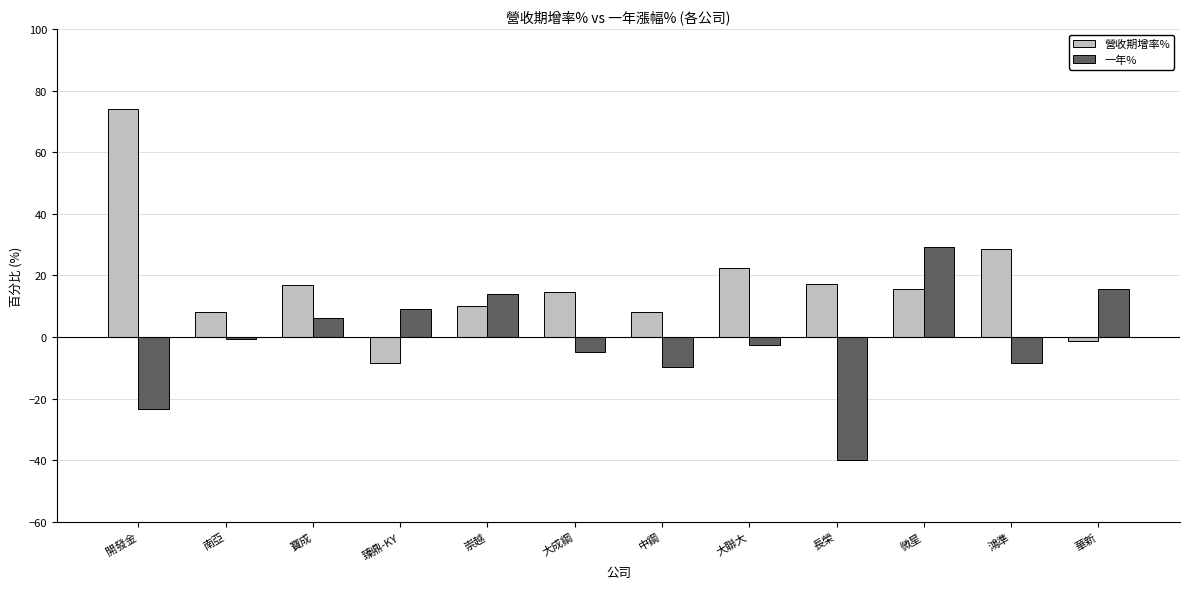

What is the label of the 12th bar from the right?

開發金